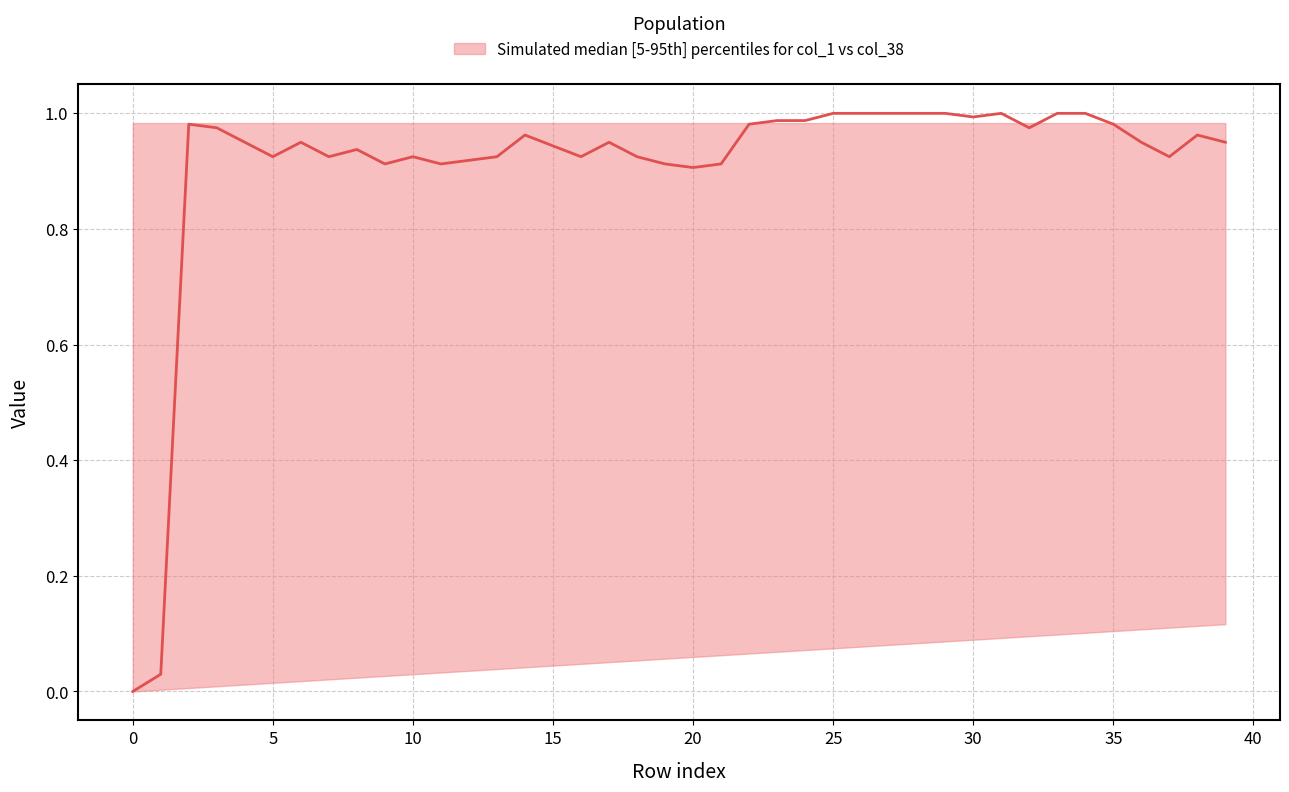

Which has a higher value, 13 or 24?

24